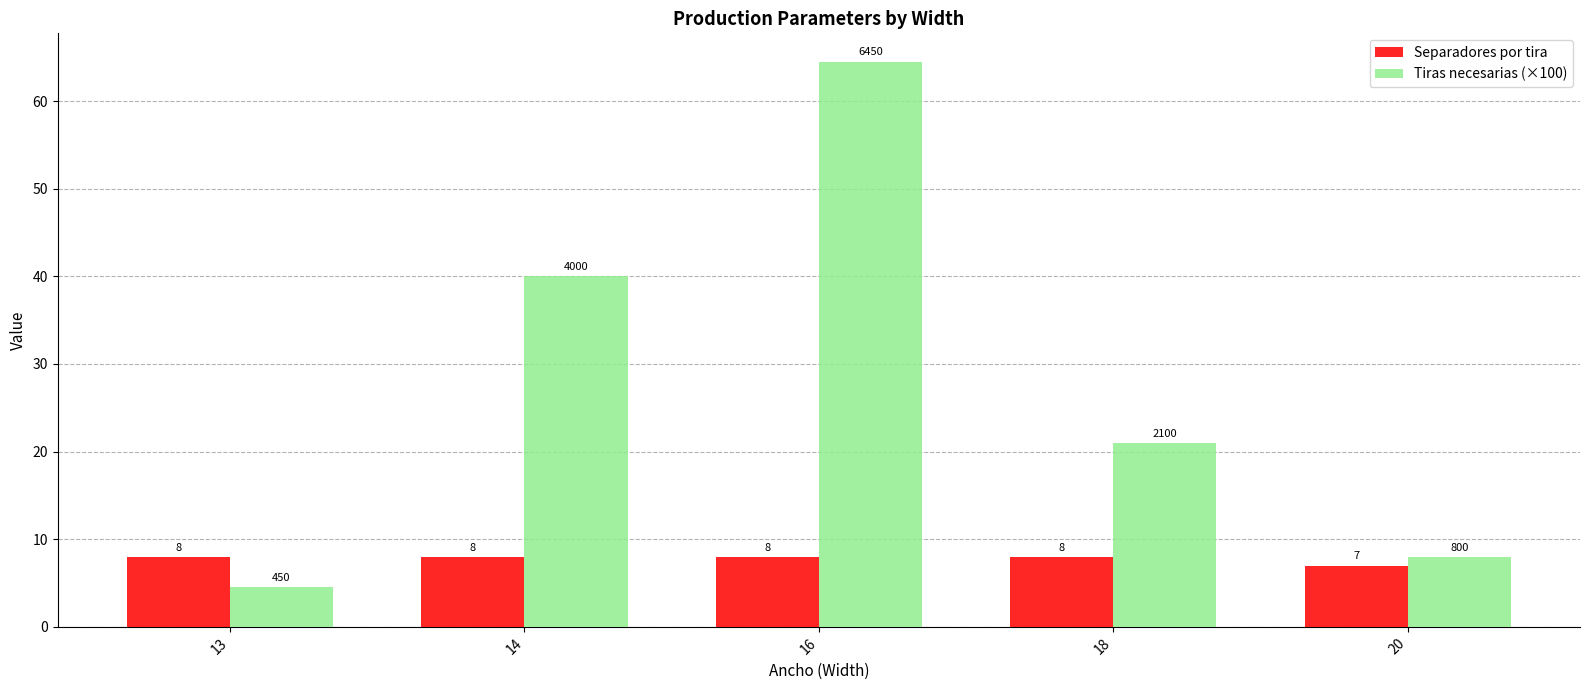

What is the smallest value displayed?

4.5